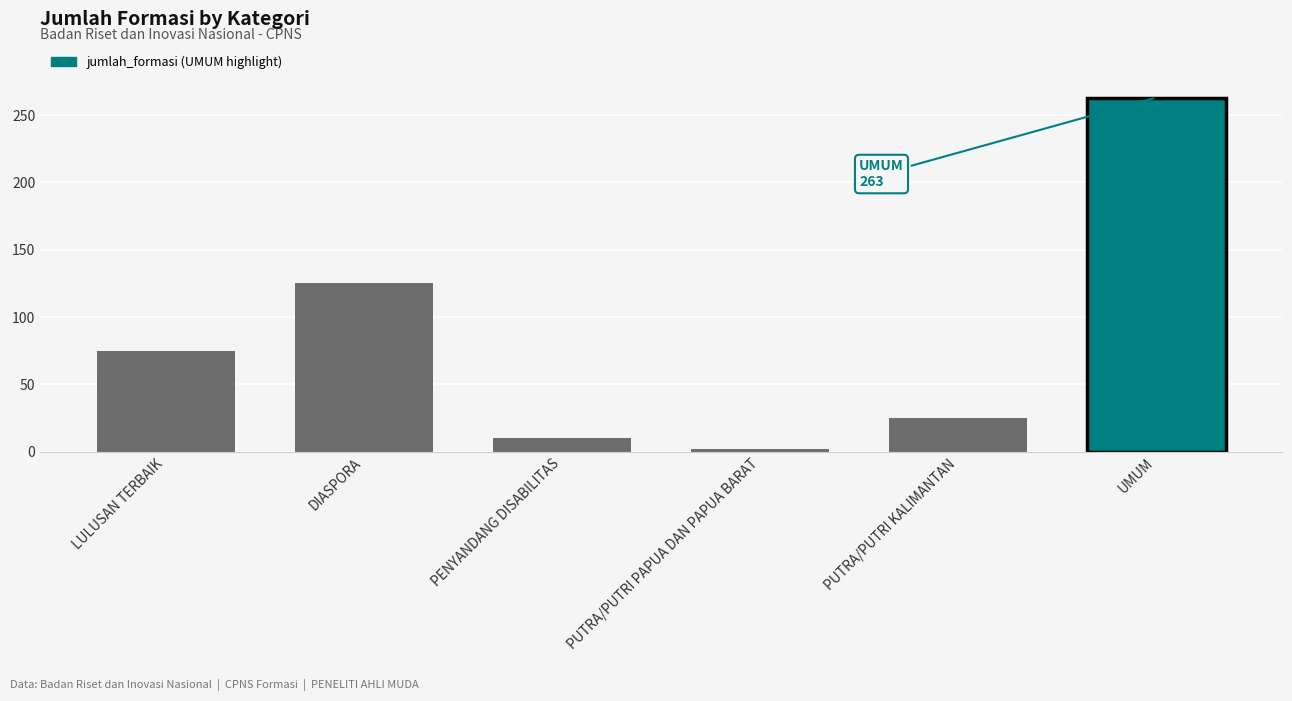

How many values exceed 75?

2